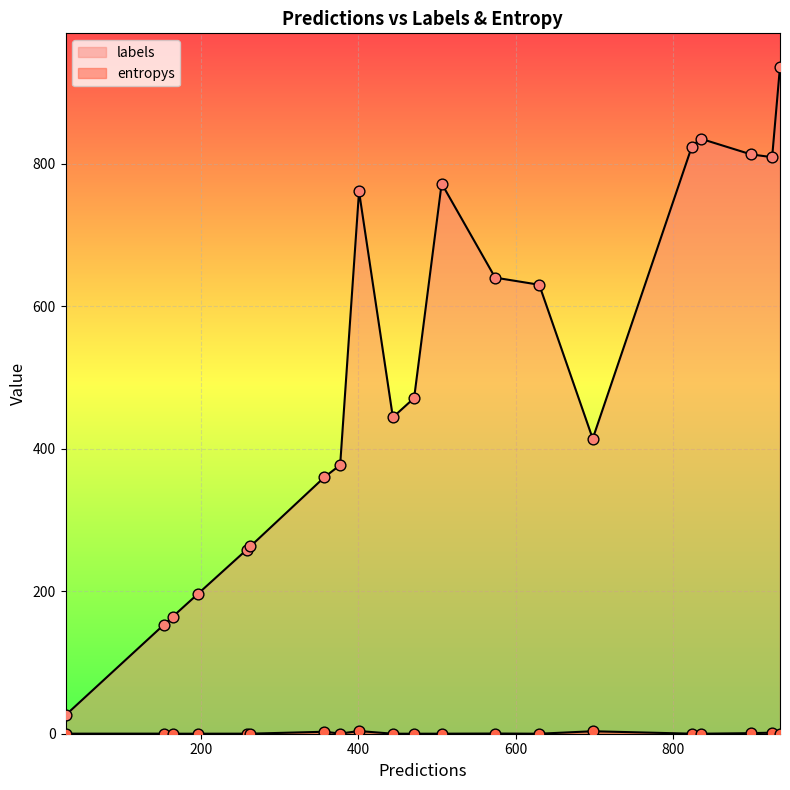

Which series has the largest Y range (max minus min)?

labels